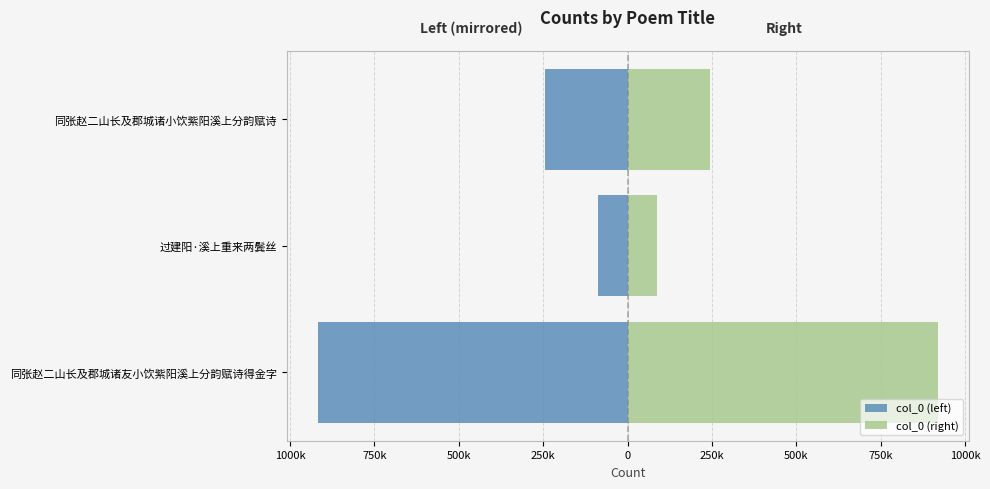

Reading right to left, what are all the values shown in this chart?

col_0 (left): -245337	-86427	-918244
col_0 (right): 245337	86427	918244